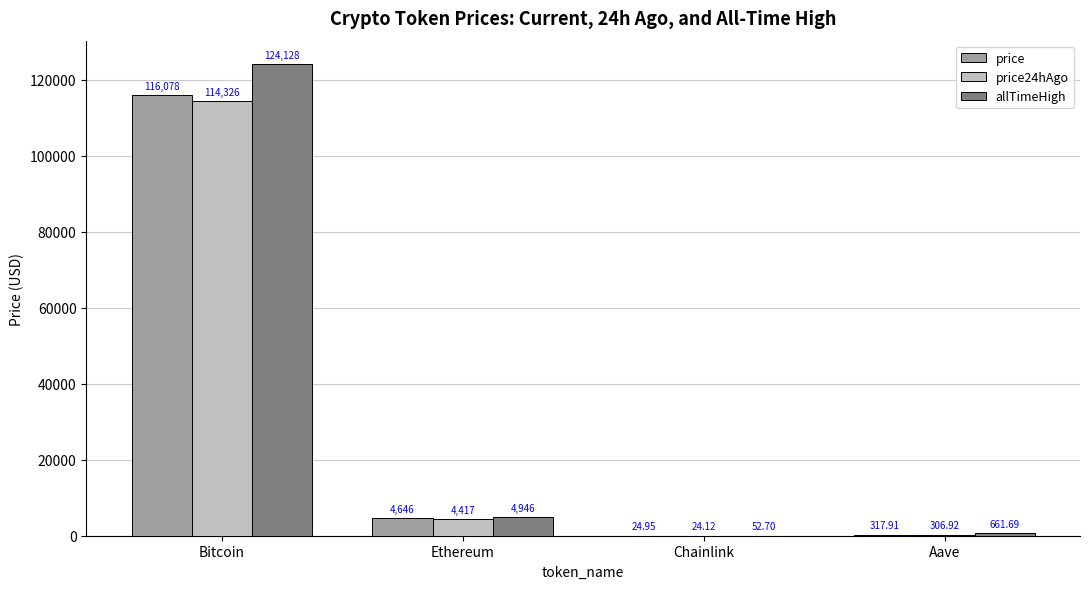

Which label corresponds to the largest value in the chart?

Bitcoin